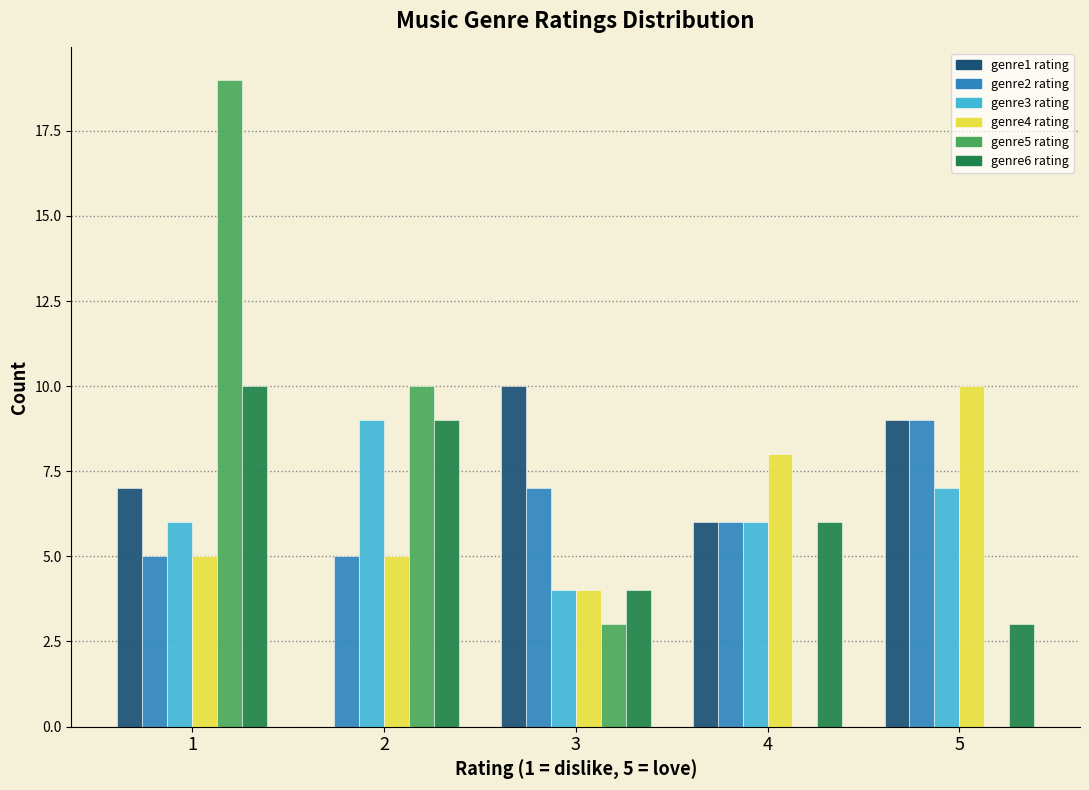

What is the greatest value displayed?

19